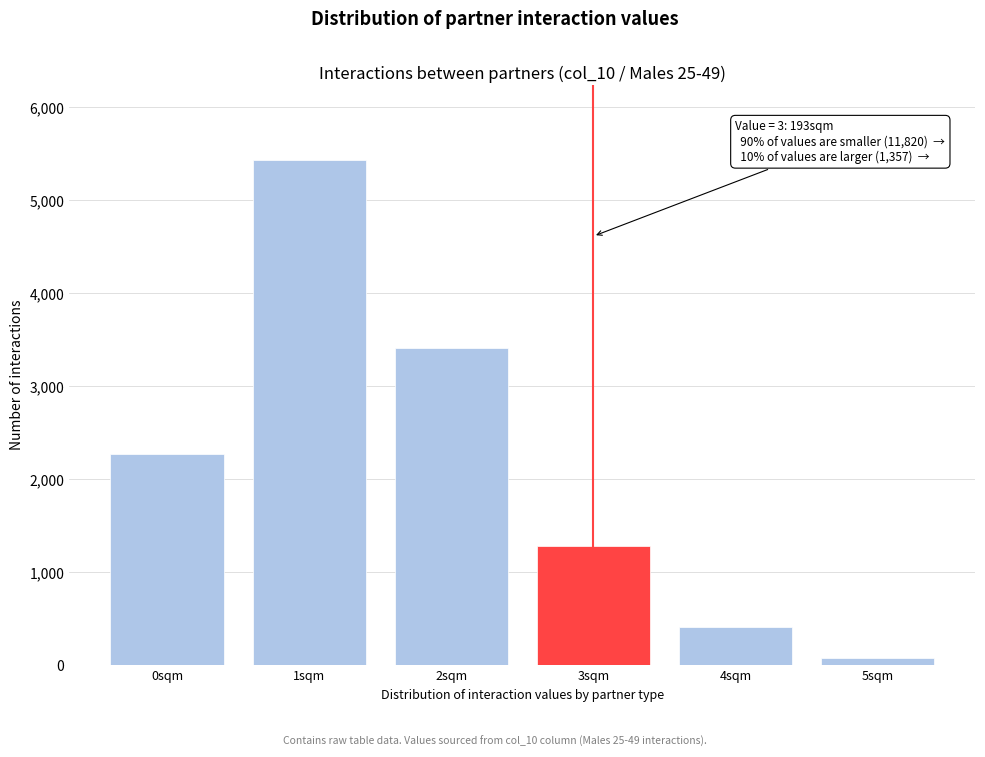

Reading right to left, what are all the values shown in this chart?

5sqm=80	4sqm=410	3sqm=1280	2sqm=3412	1sqm=5430	0sqm=2273